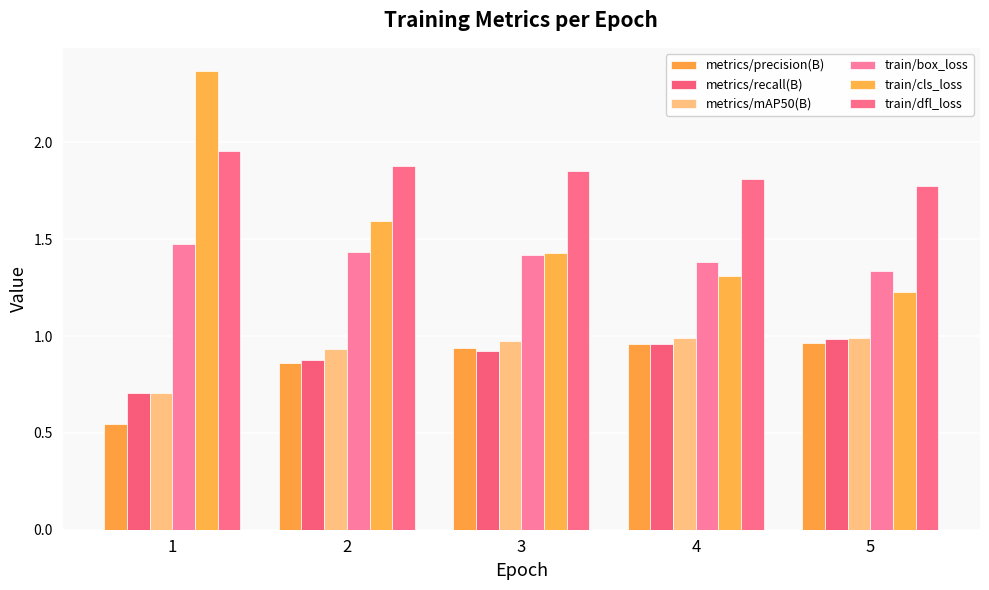

What is the difference between the maximum and minimum values in the metrics/recall(B) series?

0.3